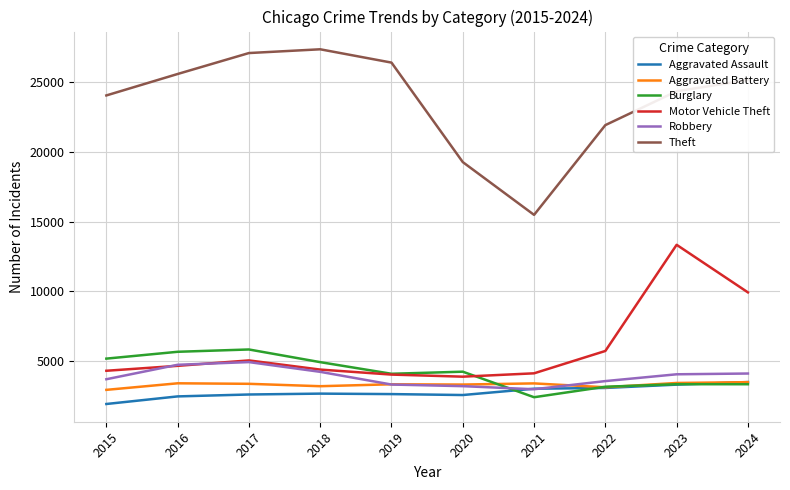

Where is Theft nearest to the value 21436?

2022